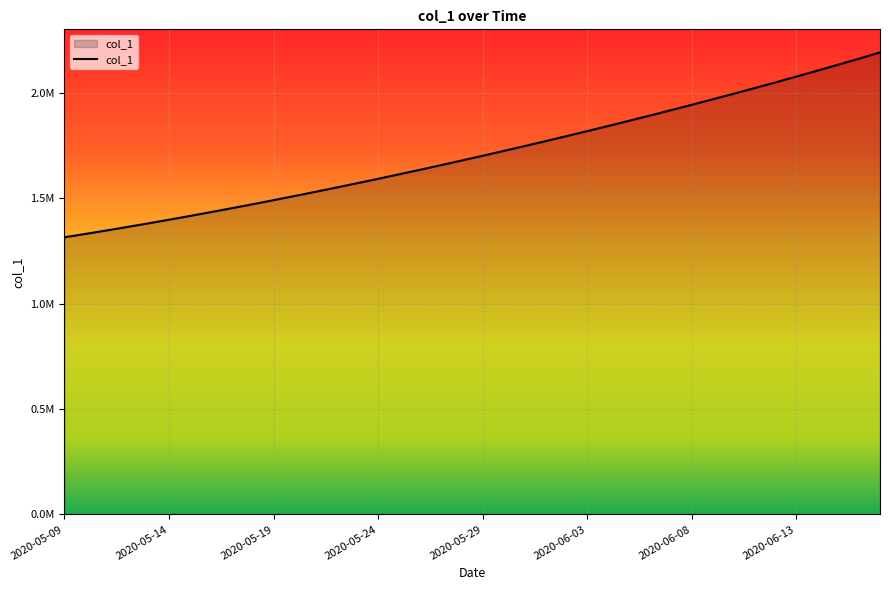

Is this an area chart (filled region under the line)?

Yes